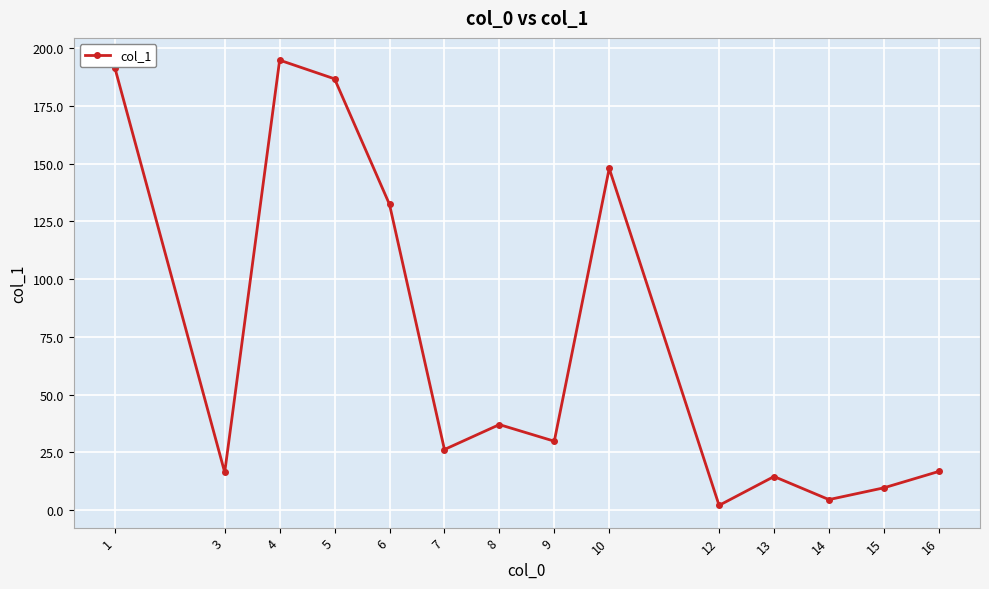

What is the change in value from 13 to 16?

+2.2